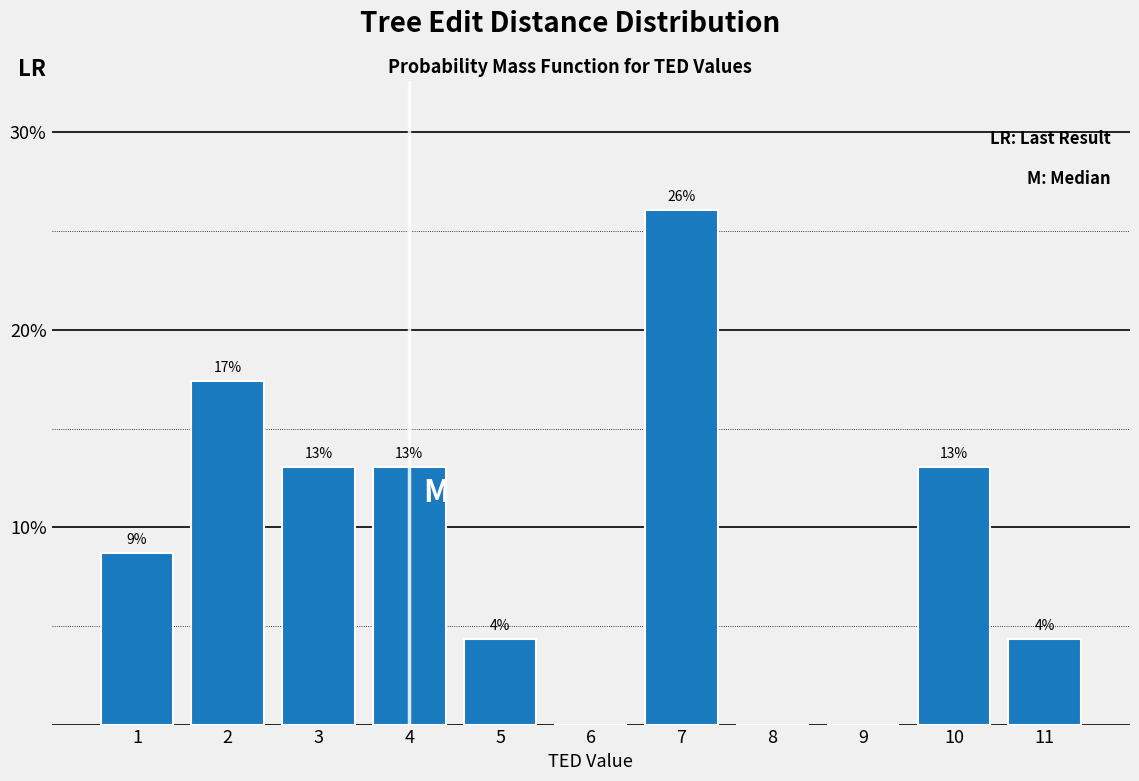

True or false: the data shows 41.5 at 7.

False